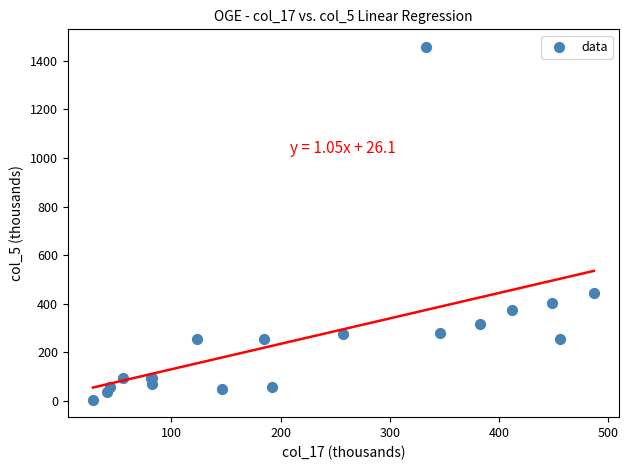

What Y value in the scatter plot is closest to 731?

444.1